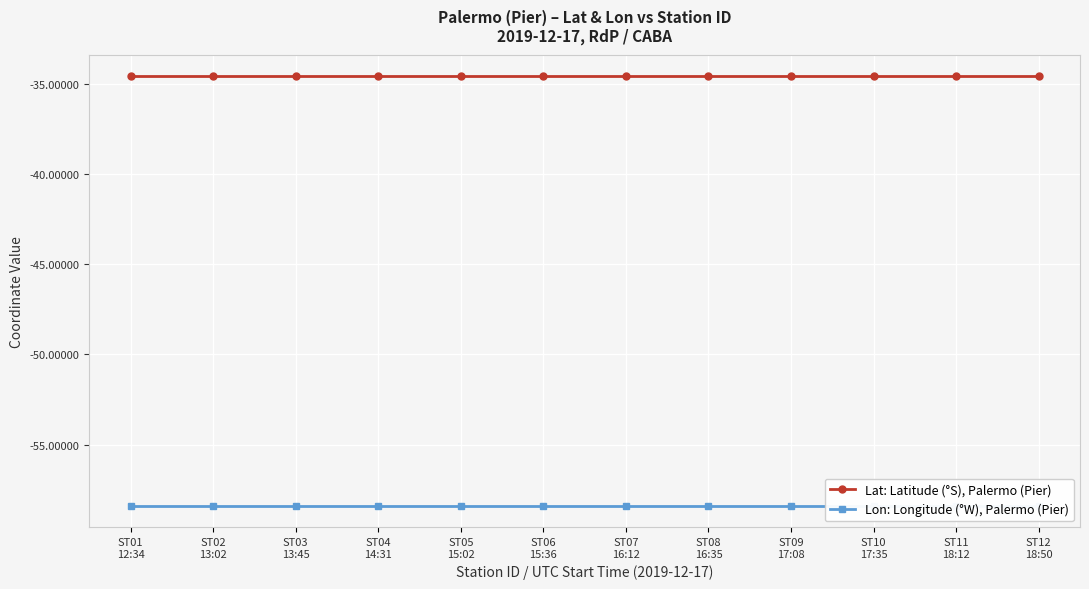

What are all the series names shown in the legend?

Lat: Latitude (°S), Palermo (Pier), Lon: Longitude (°W), Palermo (Pier)